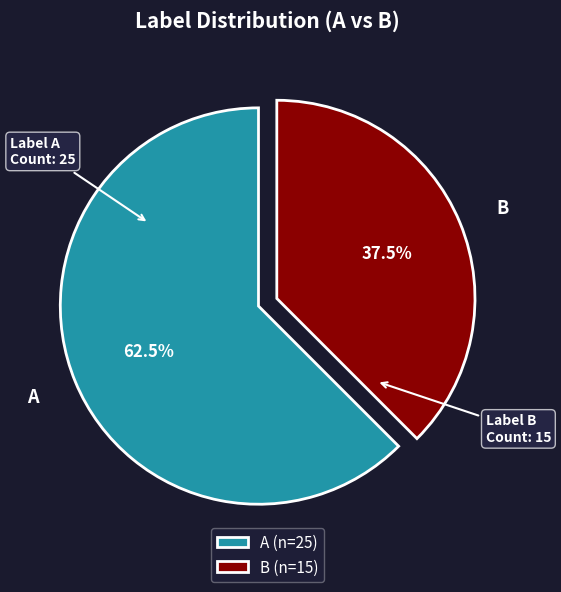

Rank the categories by value from highest to lowest.

A, B